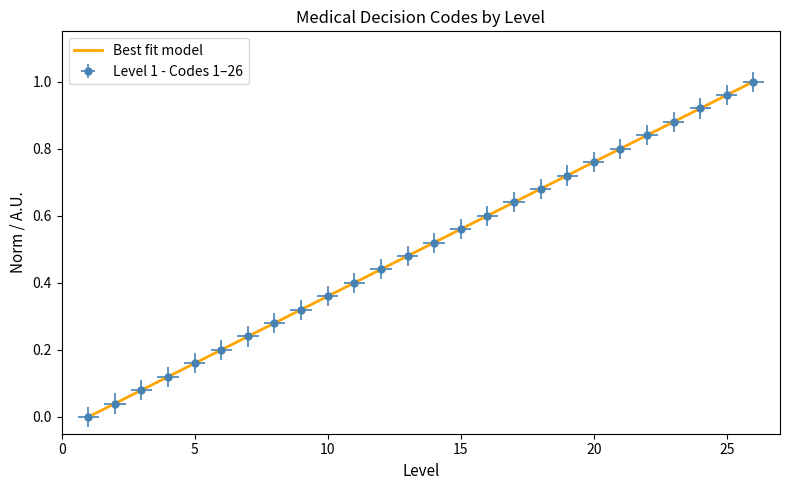

What is the difference between the values at 17 and 8?

0.4